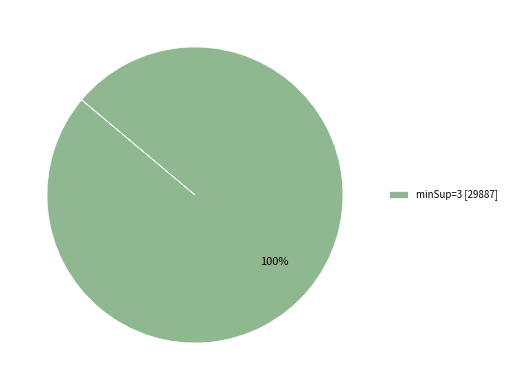

Rank the categories by value from lowest to highest.

minSup=3 [29887]